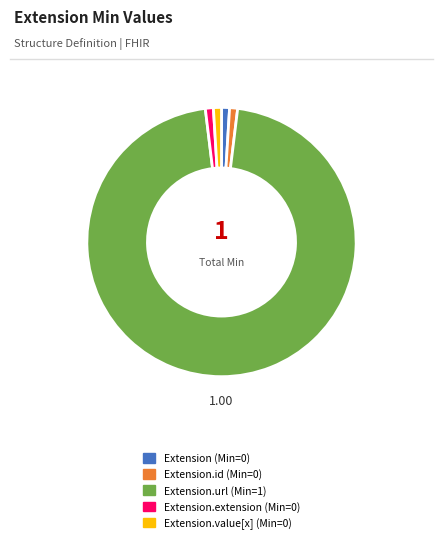

How many slices are in this pie chart?

5